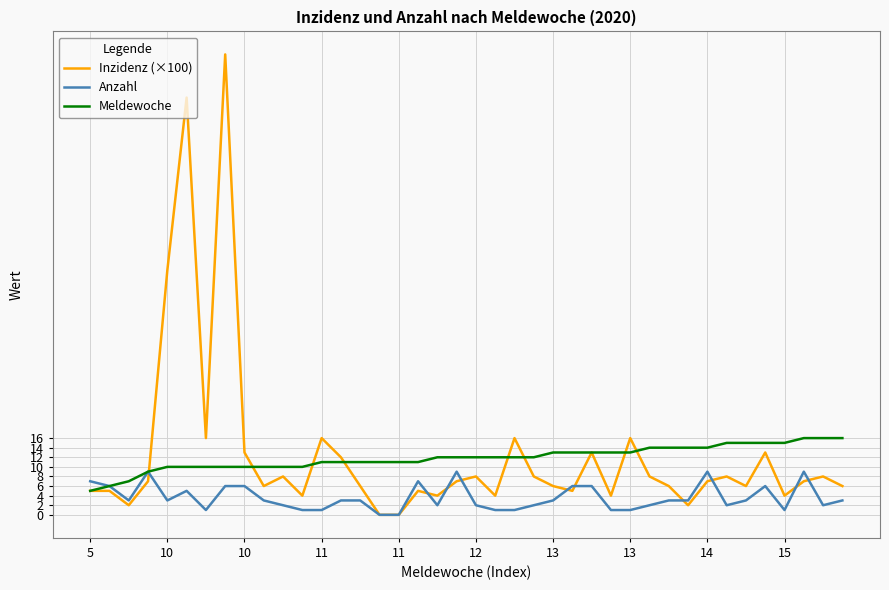

Reading right to left, transcribe all the data shown in this chart.

Inzidenz (×100): 6.0	8.0	7.0	4.0	13.0	6.0	8.0	7.0	2.0	6.0	8.0	16.0	4.0	13.0	5.0	6.0	8.0	16.0	4.0	8.0	7.0	4.0	5.0	0.0	0.0	6.0	12.0	16.0	4.0	8.0	6.0	13.0	96.0	16.0	87.0	51.0	7.0	2.0	5.0	5.0
Anzahl: 3.0	2.0	9.0	1.0	6.0	3.0	2.0	9.0	3.0	3.0	2.0	1.0	1.0	6.0	6.0	3.0	2.0	1.0	1.0	2.0	9.0	2.0	7.0	0.0	0.0	3.0	3.0	1.0	1.0	2.0	3.0	6.0	6.0	1.0	5.0	3.0	9.0	3.0	6.0	7.0
Meldewoche: 16.0	16.0	16.0	15.0	15.0	15.0	15.0	14.0	14.0	14.0	14.0	13.0	13.0	13.0	13.0	13.0	12.0	12.0	12.0	12.0	12.0	12.0	11.0	11.0	11.0	11.0	11.0	11.0	10.0	10.0	10.0	10.0	10.0	10.0	10.0	10.0	9.0	7.0	6.0	5.0